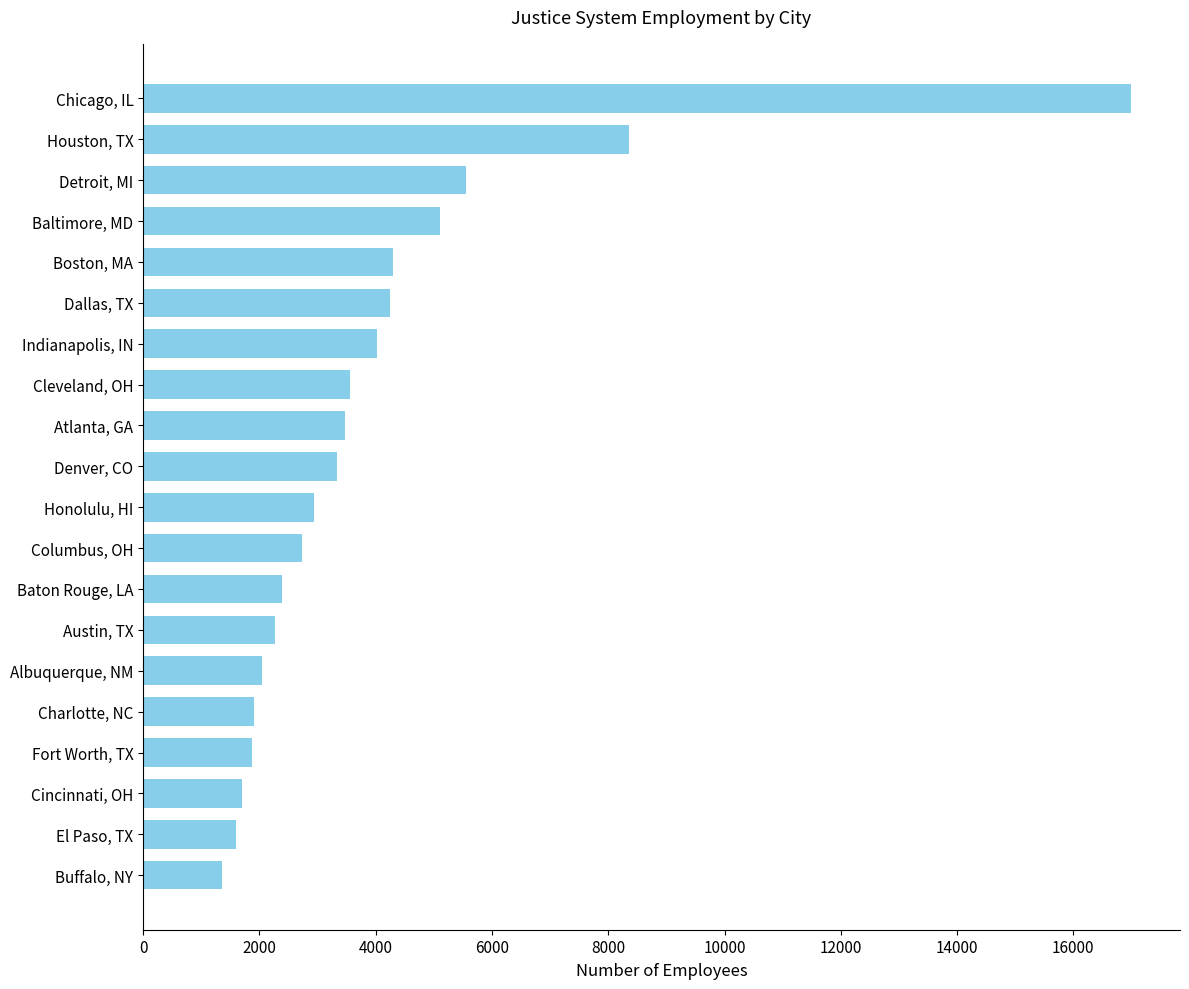

Is it true that the value at Cleveland, OH is 5853?

False